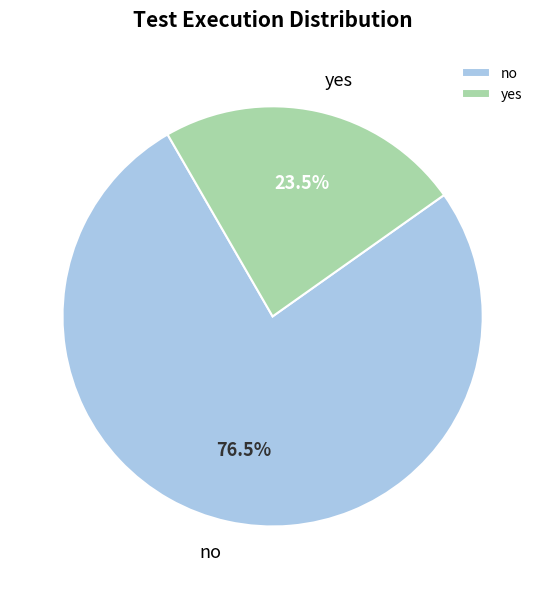

To the nearest percent, what is the difference between the yes and no slice percentages?

53%